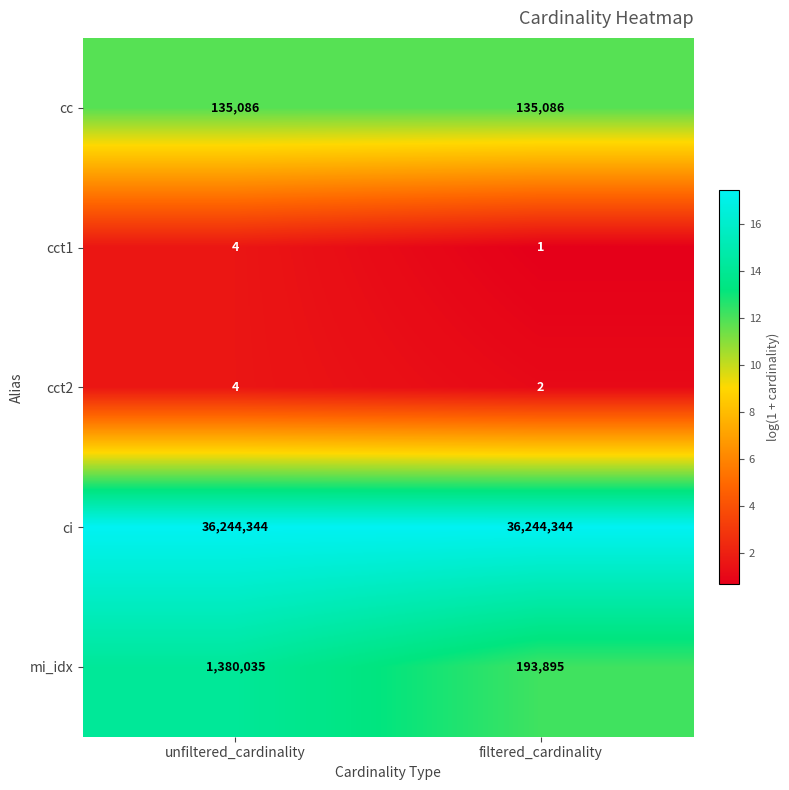

Reading left to right, what are all the values shown in this chart?

cc: unfiltered_cardinality=135086	filtered_cardinality=135086
cct1: unfiltered_cardinality=4	filtered_cardinality=1
cct2: unfiltered_cardinality=4	filtered_cardinality=2
ci: unfiltered_cardinality=36244344	filtered_cardinality=36244344
mi_idx: unfiltered_cardinality=1380035	filtered_cardinality=193895